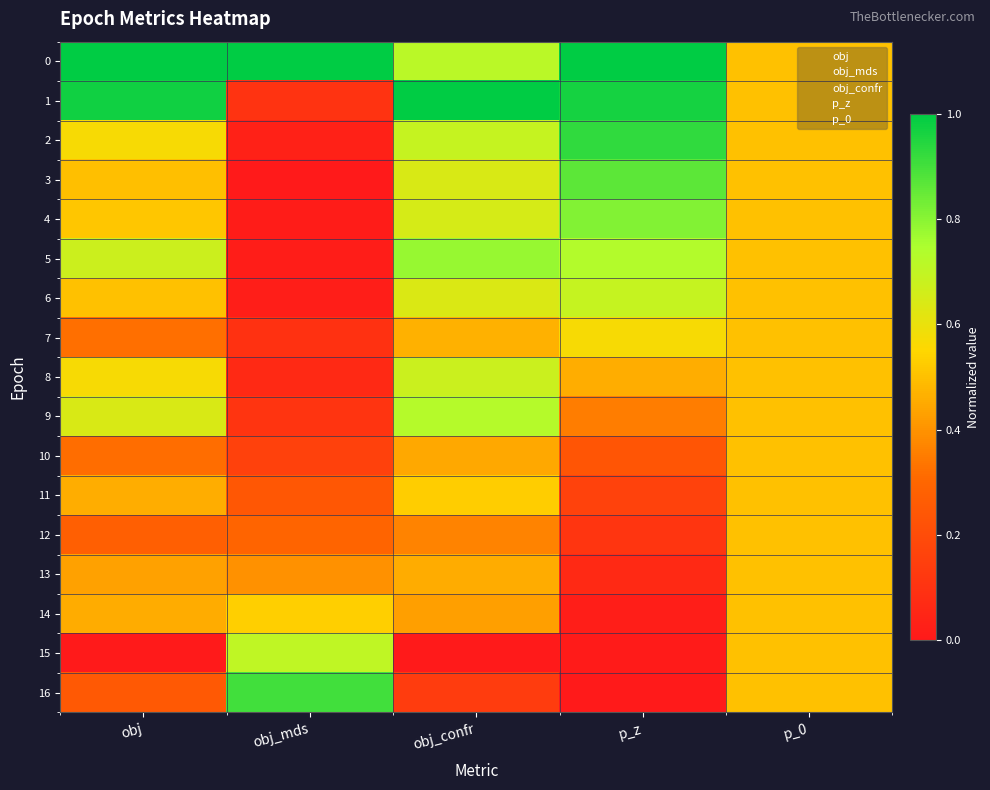

What is the greatest value displayed?

1.0